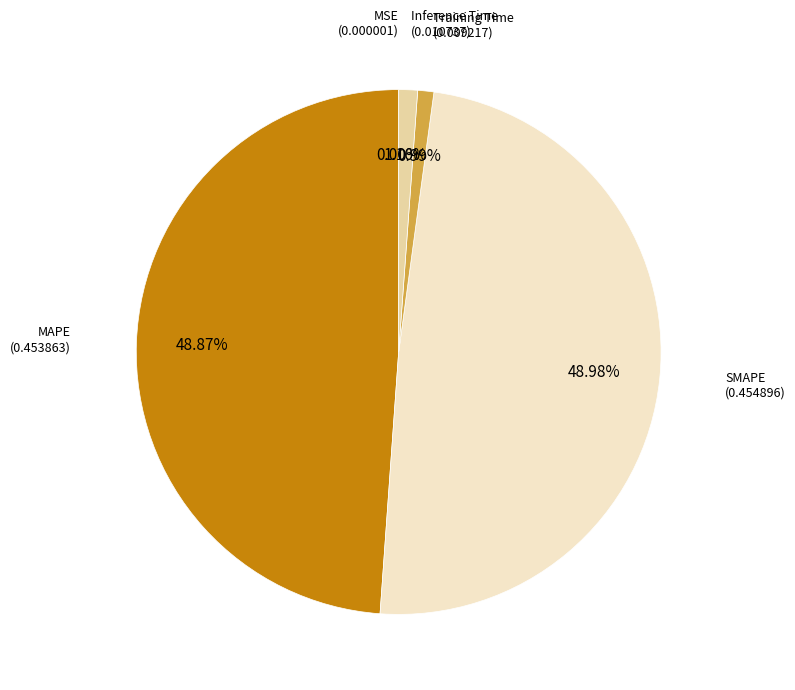

Is there any slice that represents more than half of the pie?

No